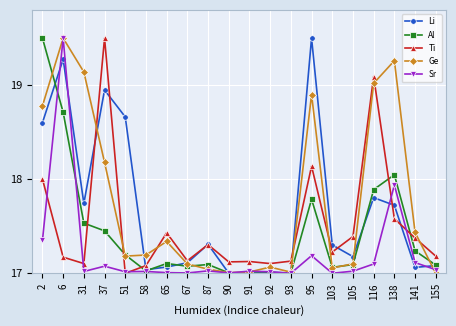

What is the sum of all Sr values?

344.5